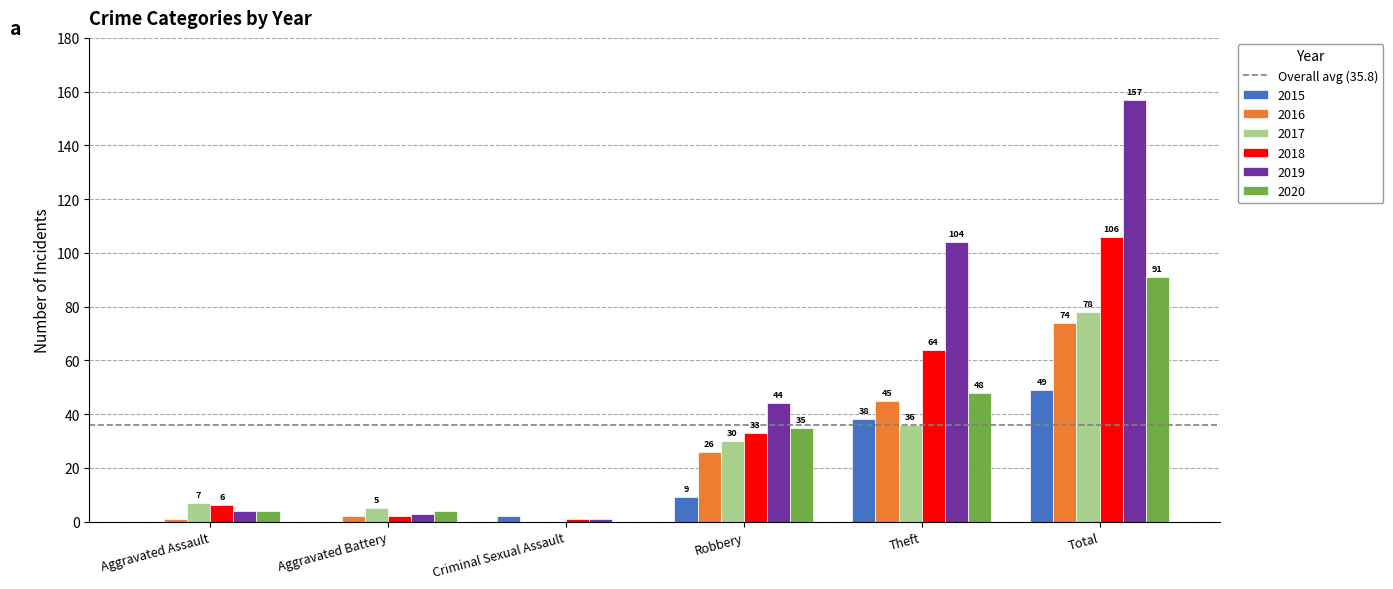

What is the spread (max minus min) of values at Robbery?

35